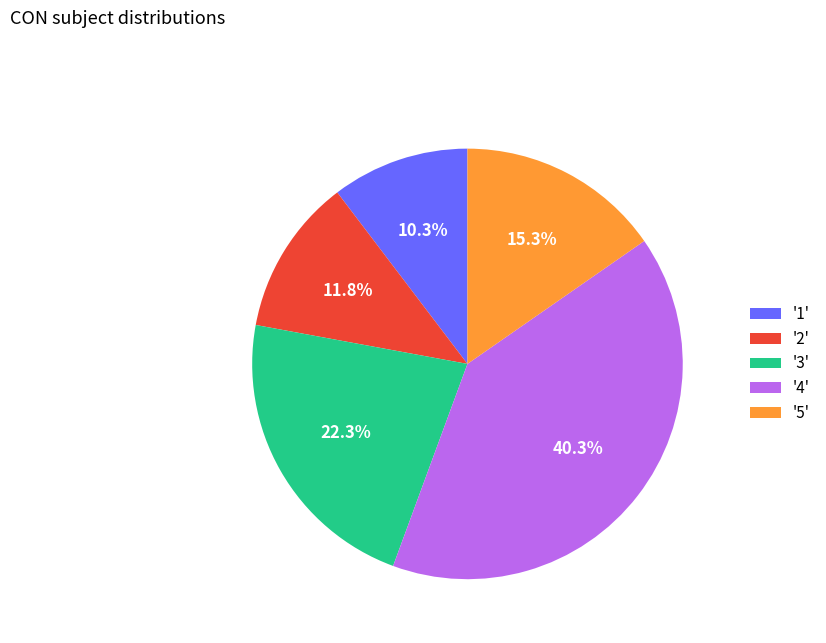

What is the smallest slice in the pie chart?

'1'